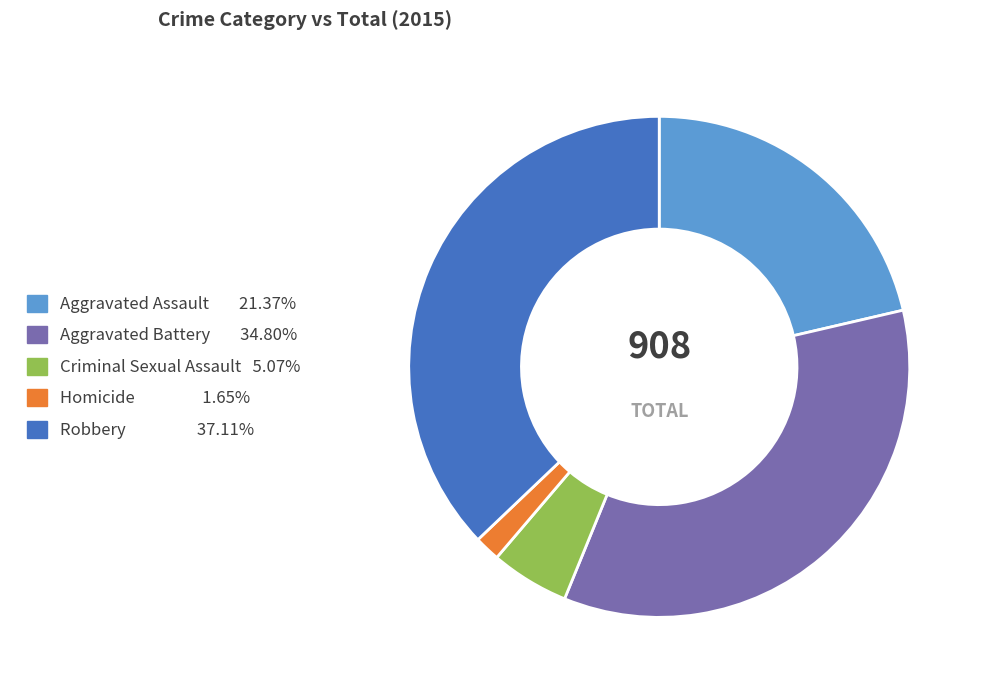

The Criminal Sexual Assault slice represents 1% of the pie. True or false?

False